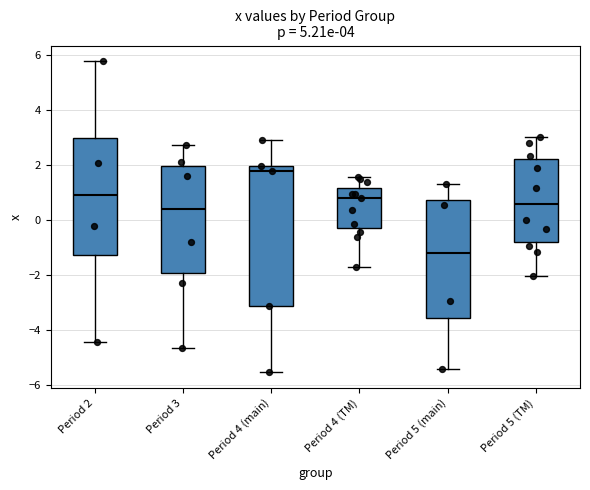

Which box's median line is the lowest?

Period 5 (main)